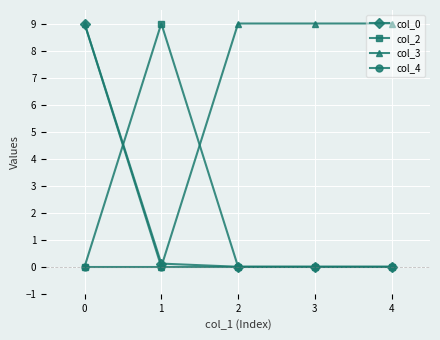

True or false: col_0 has a value of 0.0 at 4.

True